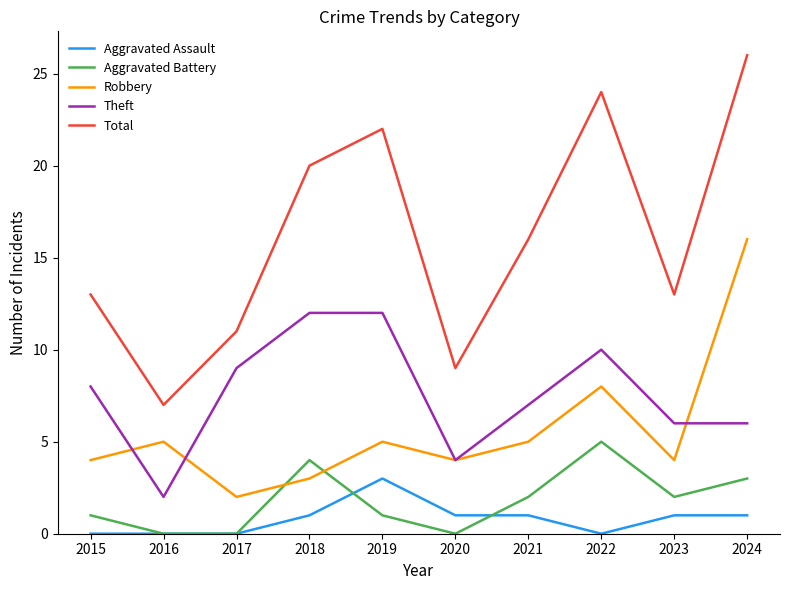

Reading right to left, what are all the values shown in this chart?

Aggravated Assault: 1	1	0	1	1	3	1	0	0	0
Aggravated Battery: 3	2	5	2	0	1	4	0	0	1
Robbery: 16	4	8	5	4	5	3	2	5	4
Theft: 6	6	10	7	4	12	12	9	2	8
Total: 26	13	24	16	9	22	20	11	7	13